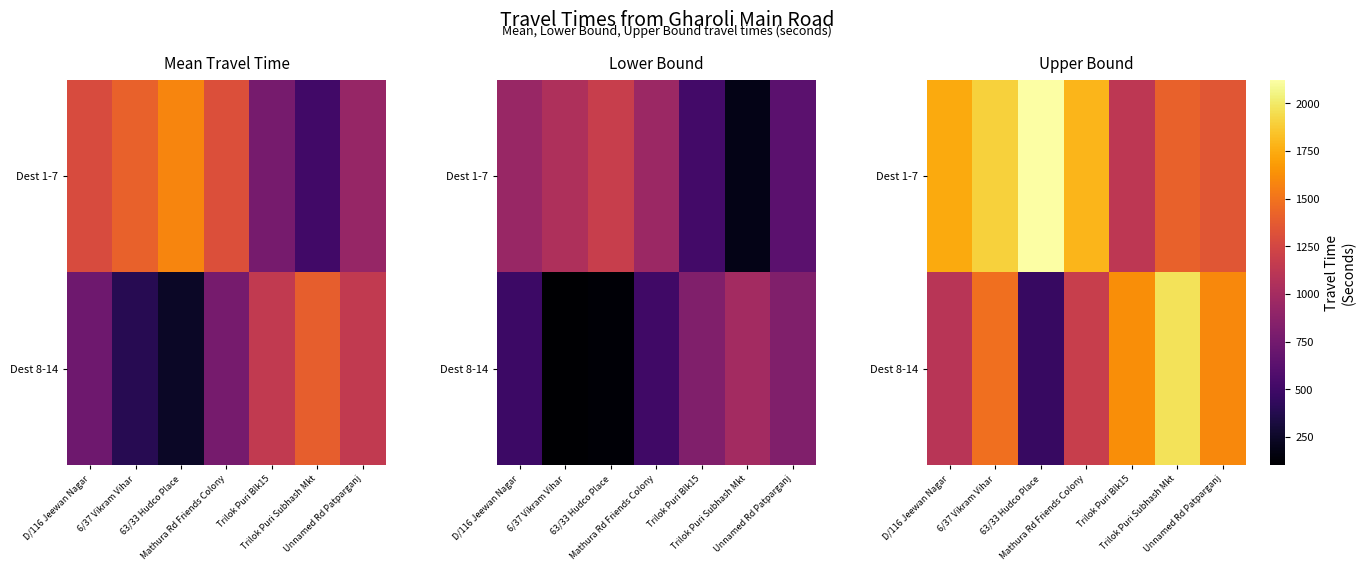

Rank the series by their maximum value, from highest to lowest.

Dest 1-7, Dest 8-14